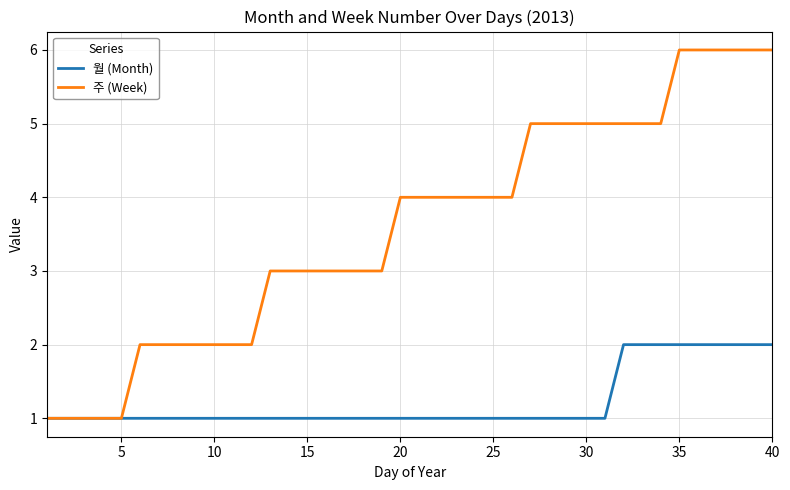

Which series has the largest total across all categories?

주 (Week)